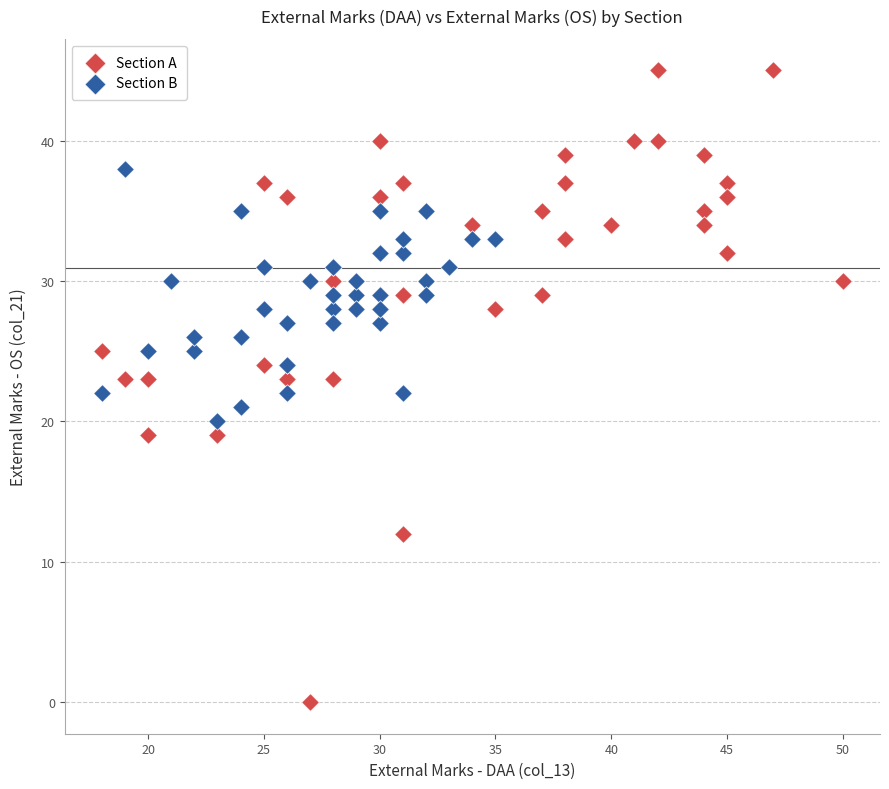

Which series contains the lowest Y value?

Section A